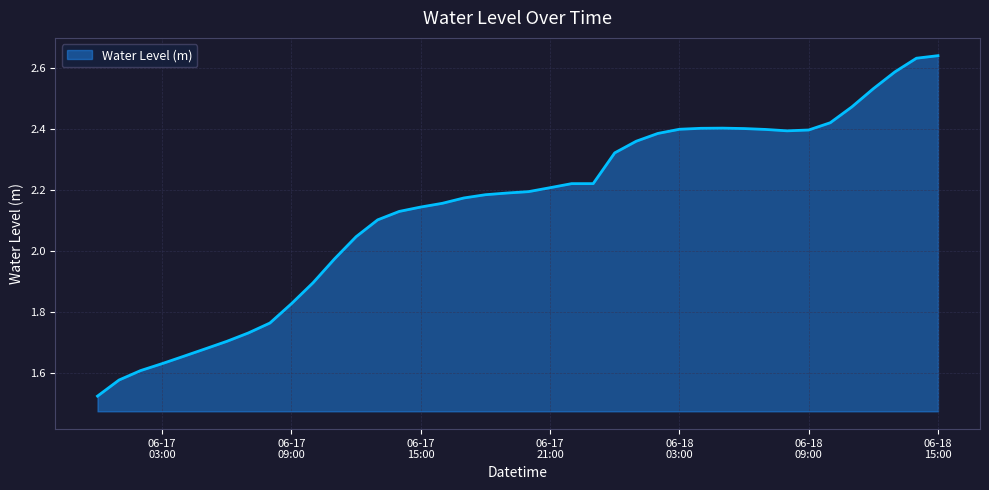

What is the difference between the maximum and minimum values?

1.1